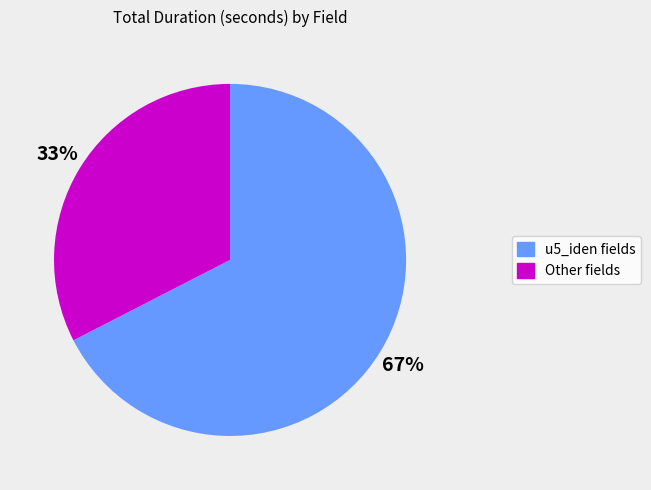

What is the largest slice in the pie chart?

u5_iden fields